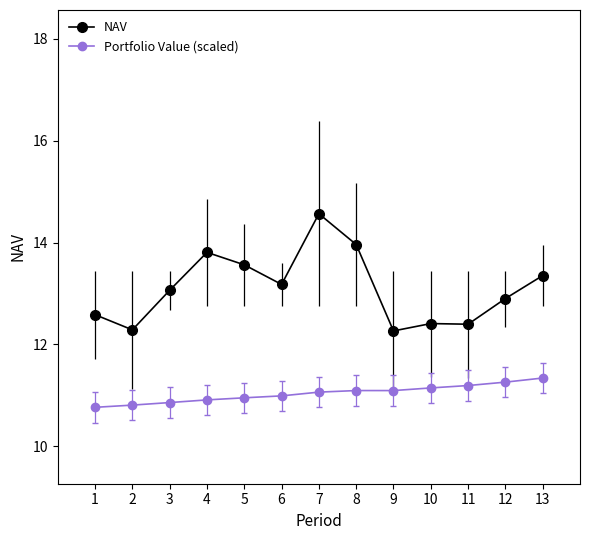

What is the average value of the Portfolio Value (scaled) series?

11.0